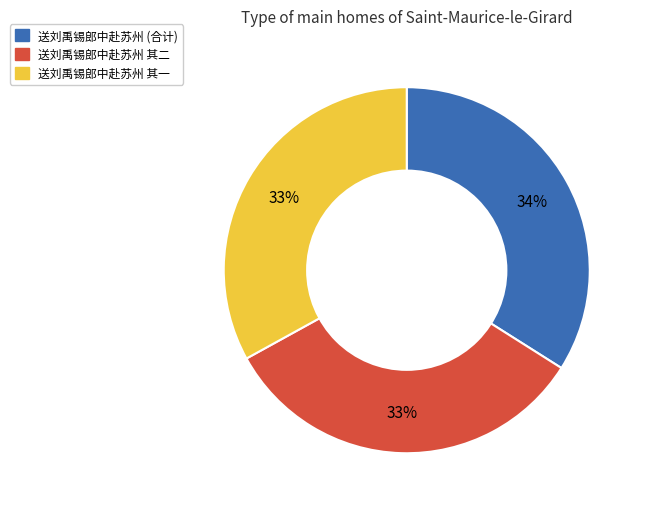

Does any single category account for the majority?

No